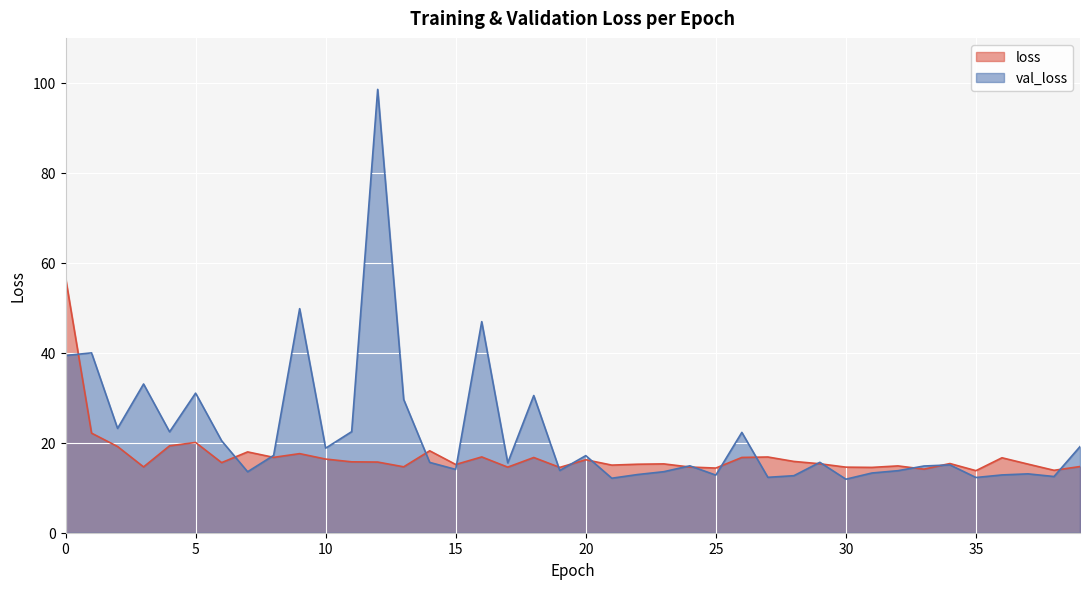

Between which two adjacent categories do val_loss and loss first intersect?

0 and 1